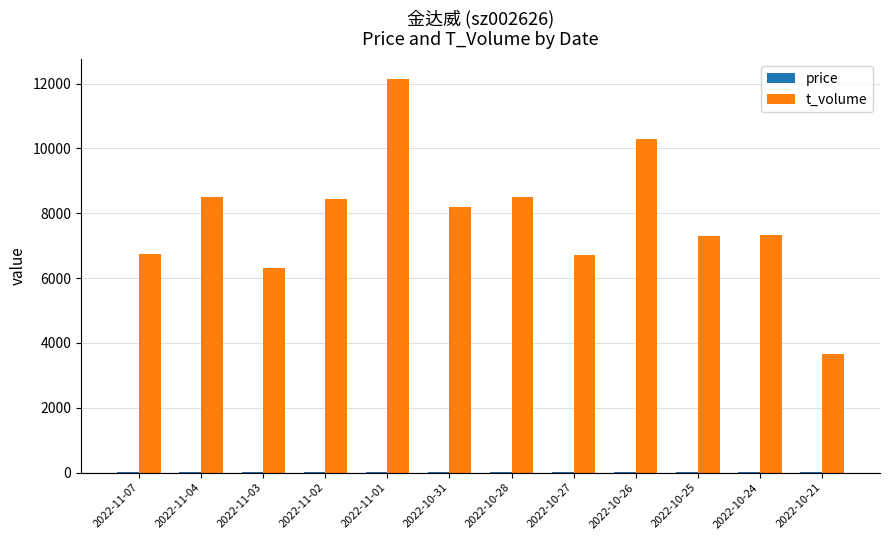

At which category is the sum across all series the highest?

2022-11-01